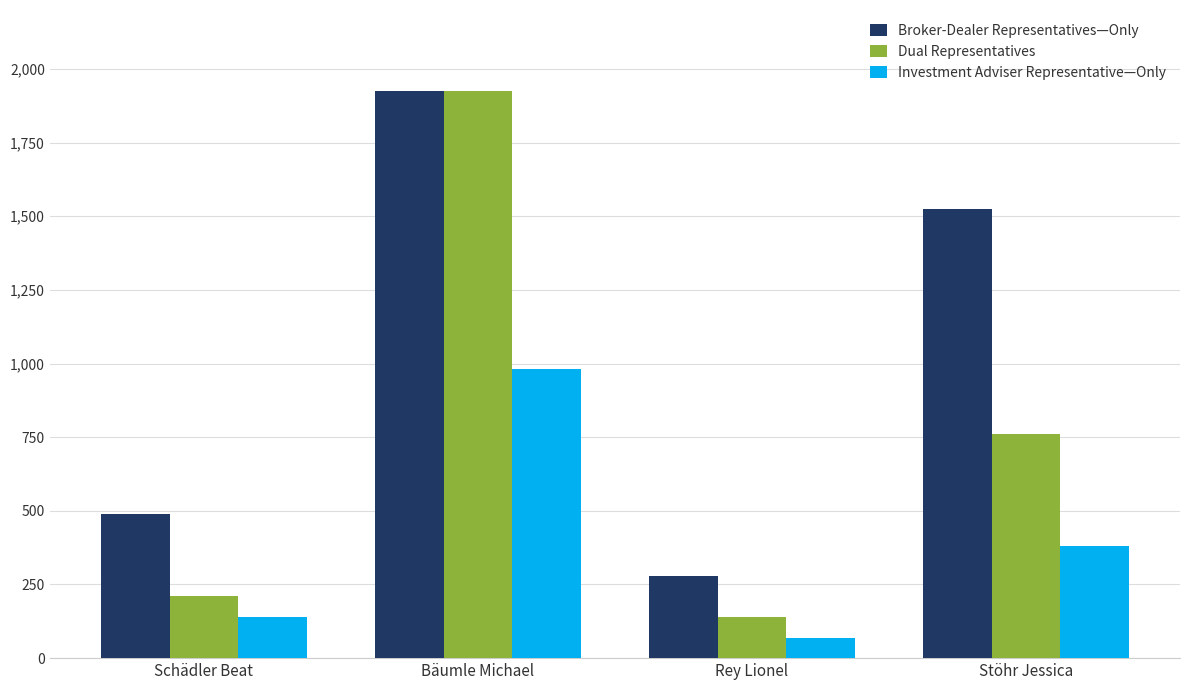

What is the difference between the highest and lowest values at Stöhr Jessica?

1145